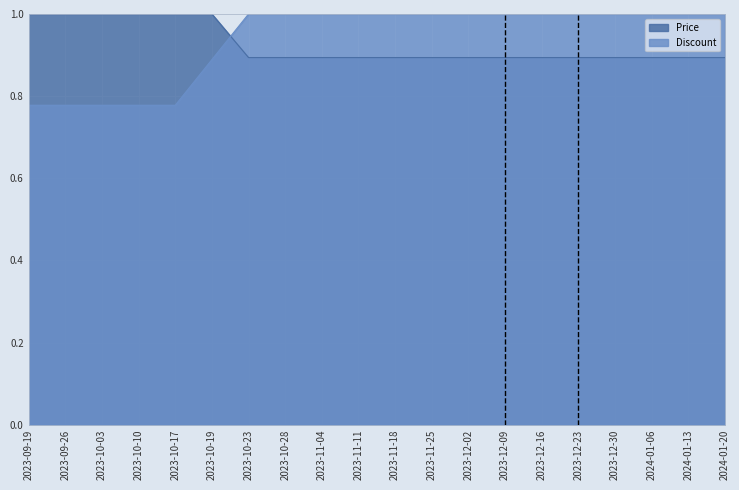

What is the value of the Discount point at the 3rd from the left?

0.8